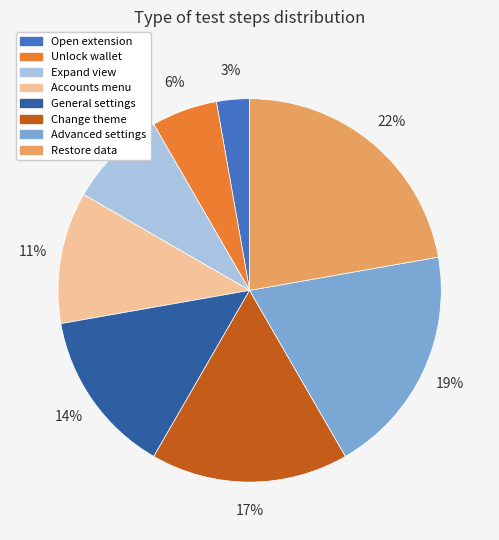

What is the ratio of the value at General settings to the value at Advanced settings?

0.7